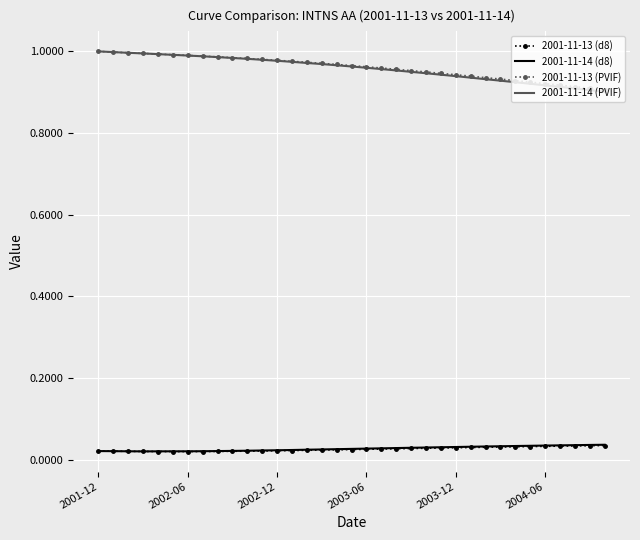

True or false: 2001-11-14 (d8) and 2001-11-14 (PVIF) intersect in this chart.

False